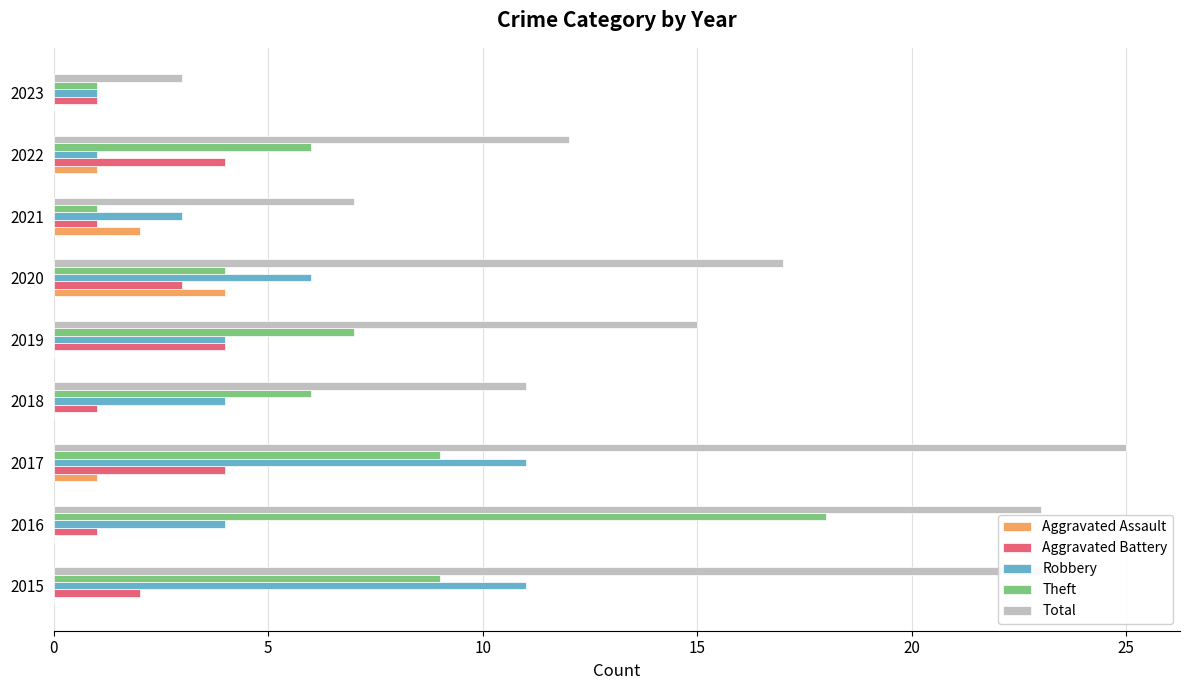

Is the value of Theft at 2015 greater than the value of Total at 2023?

Yes